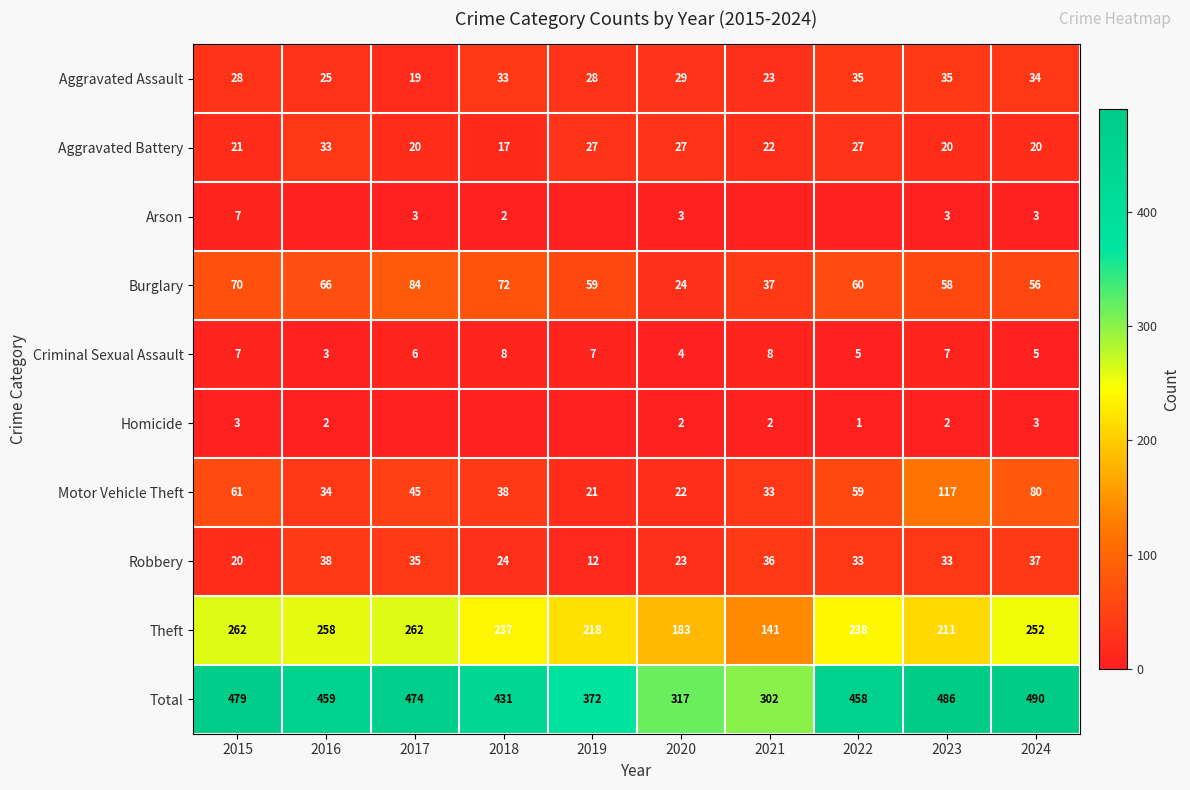

At which label does Robbery reach its minimum?

2019